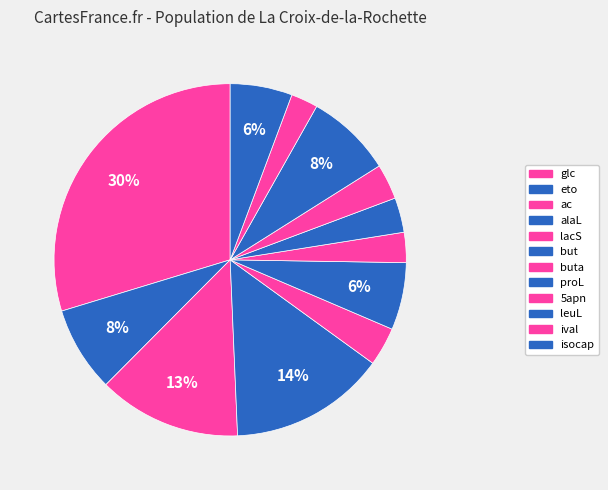

How many slices are in this pie chart?

12